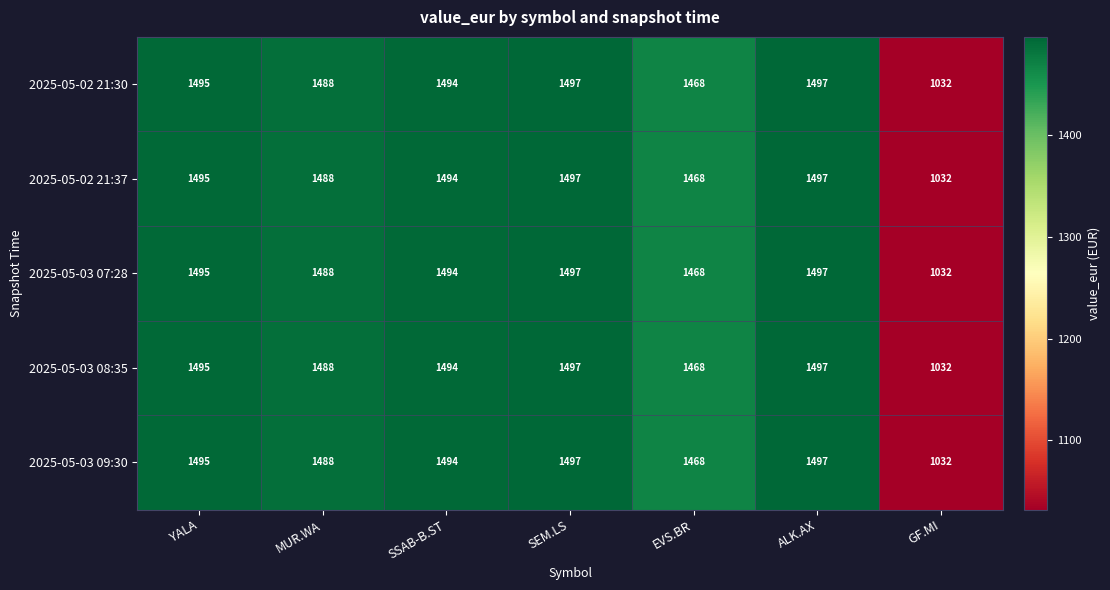

At how many categories does at least one series exceed 1112?

6